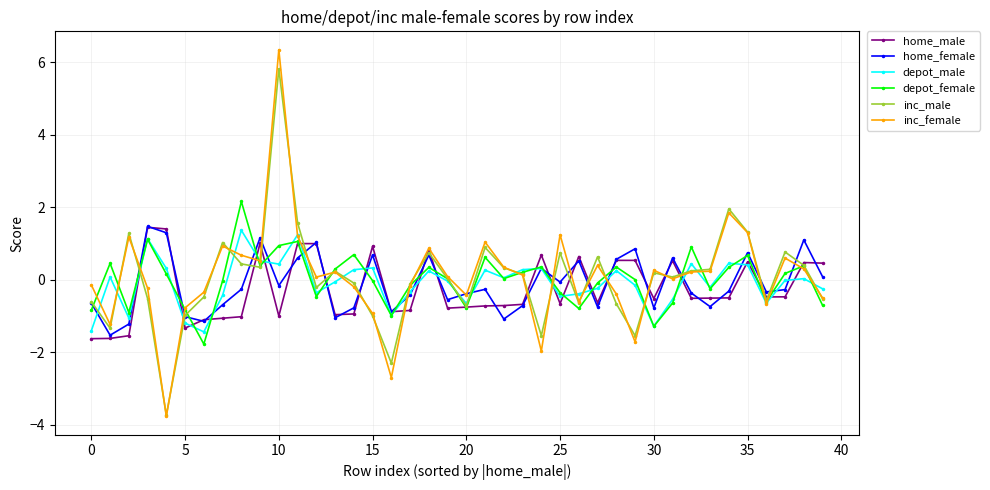

How many positive values does the home_male series have?

15